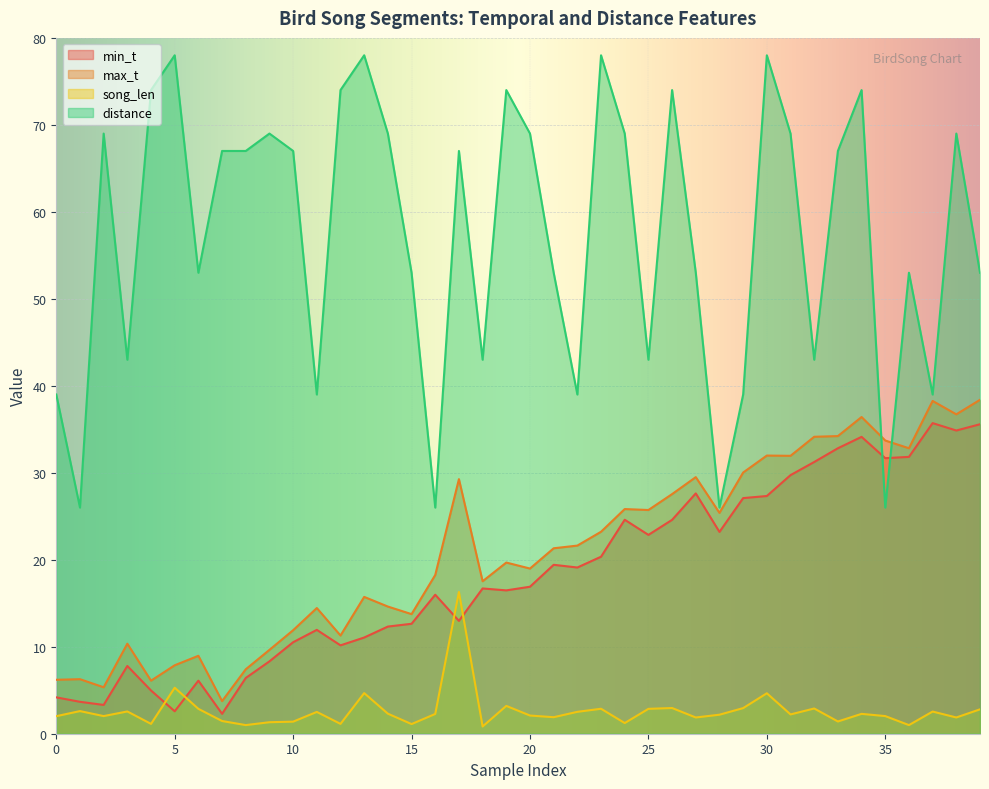

What is the label of the 26th point from the left?

25